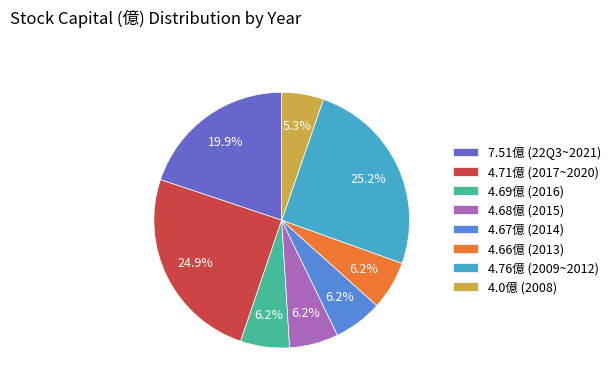

Does any single category account for the majority?

No